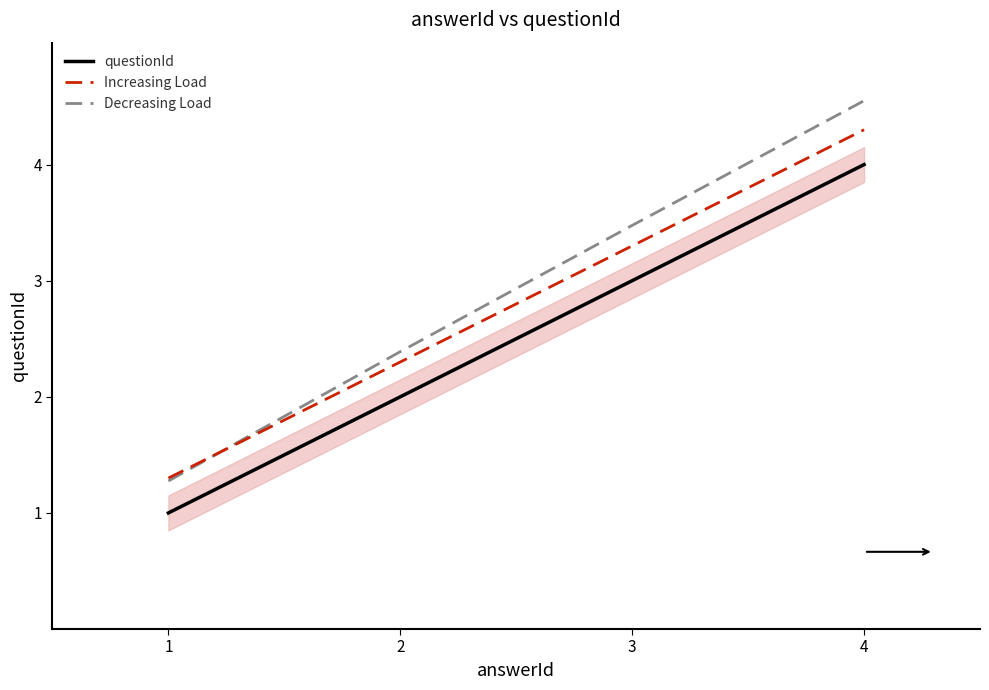

Reading left to right, extract all data points from this chart.

questionId: 1=1.0	2=2.0	3=3.0	4=4.0
Increasing Load: 1=1.3	2=2.3	3=3.3	4=4.3
Decreasing Load: 1=1.3	2=2.4	3=3.5	4=4.5